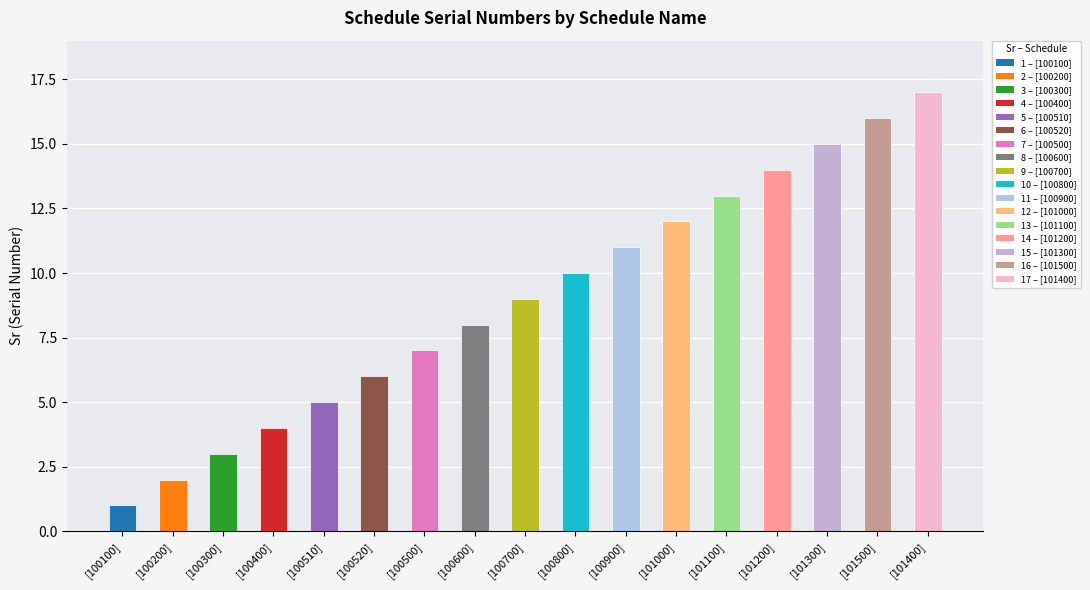

Which label corresponds to the smallest value in the chart?

[100100]